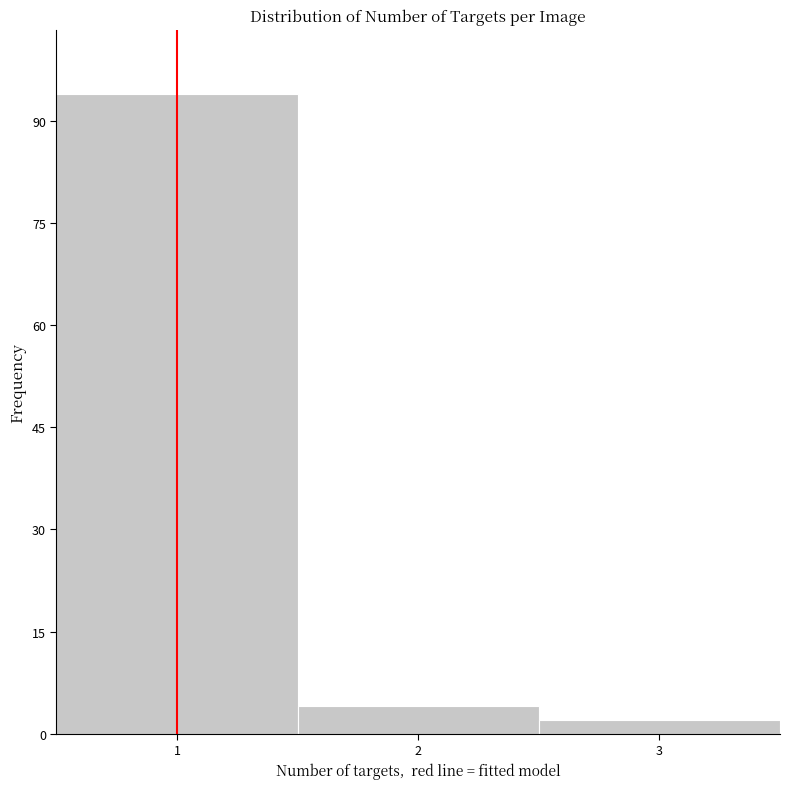

Over which range of the x-axis is the bar tallest?

0.5 to 1.5